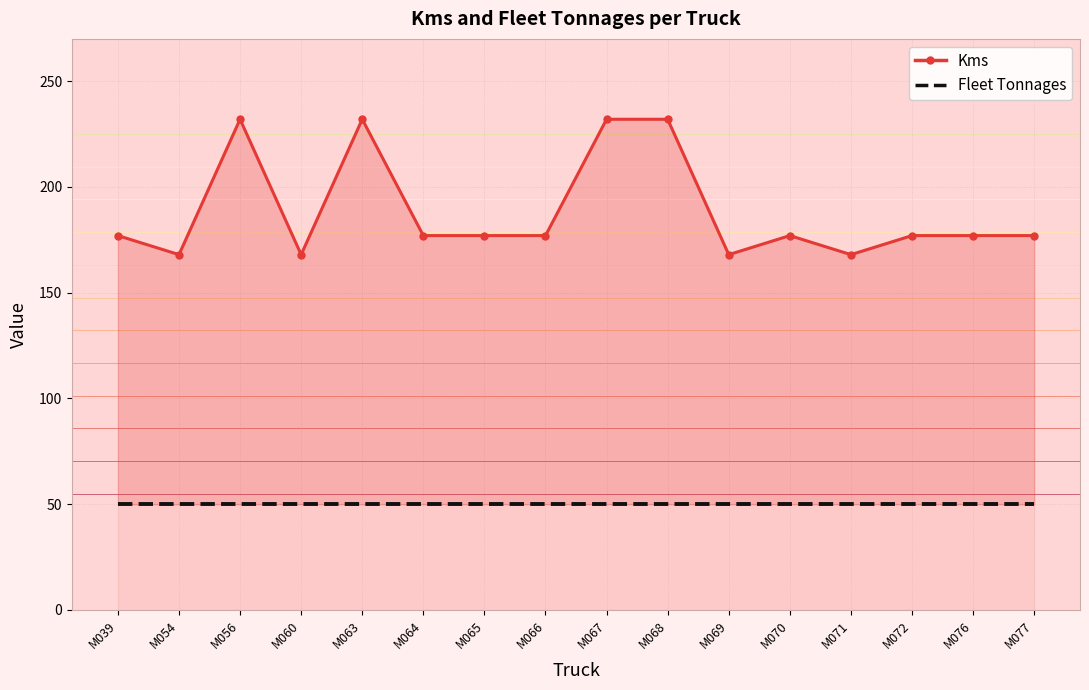

Reading right to left, transcribe all the data shown in this chart.

Kms: M077=177	M076=177	M072=177	M071=168	M070=177	M069=168	M068=232	M067=232	M066=177	M065=177	M064=177	M063=232	M060=168	M056=232	M054=168	M039=177
Fleet Tonnages: M077=50	M076=50	M072=50	M071=50	M070=50	M069=50	M068=50	M067=50	M066=50	M065=50	M064=50	M063=50	M060=50	M056=50	M054=50	M039=50